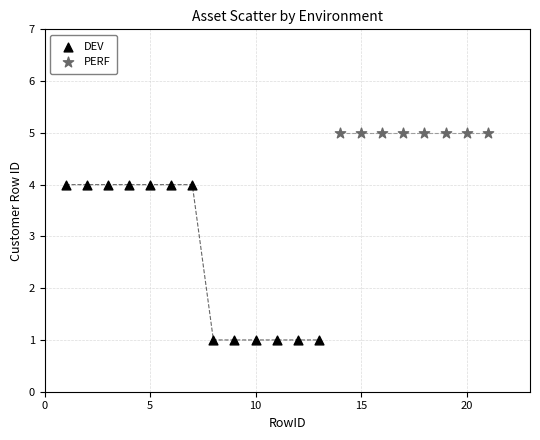

Which series contains the lowest Y value?

DEV